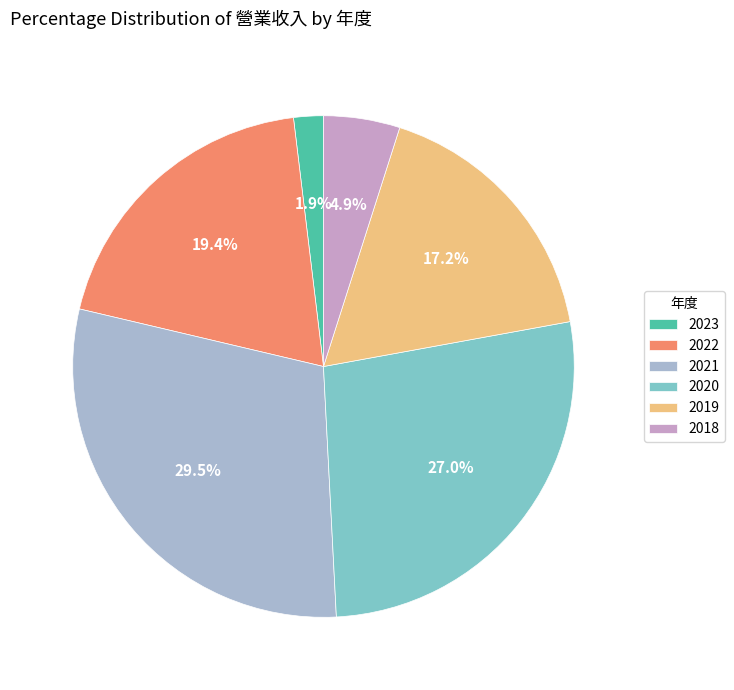

What is the largest slice in the pie chart?

2021